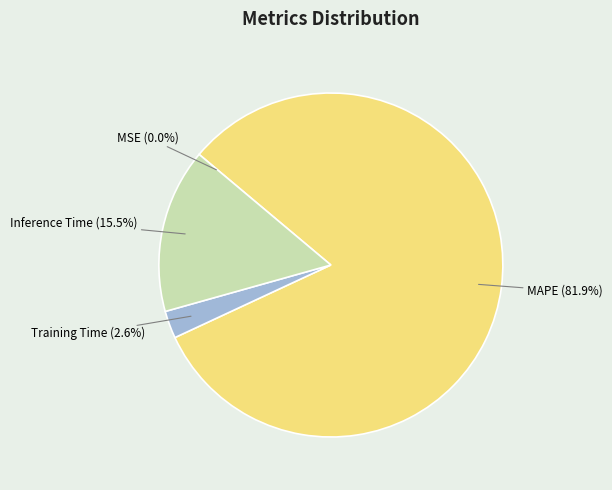

True or false: Training Time accounts for 3% of the total.

True